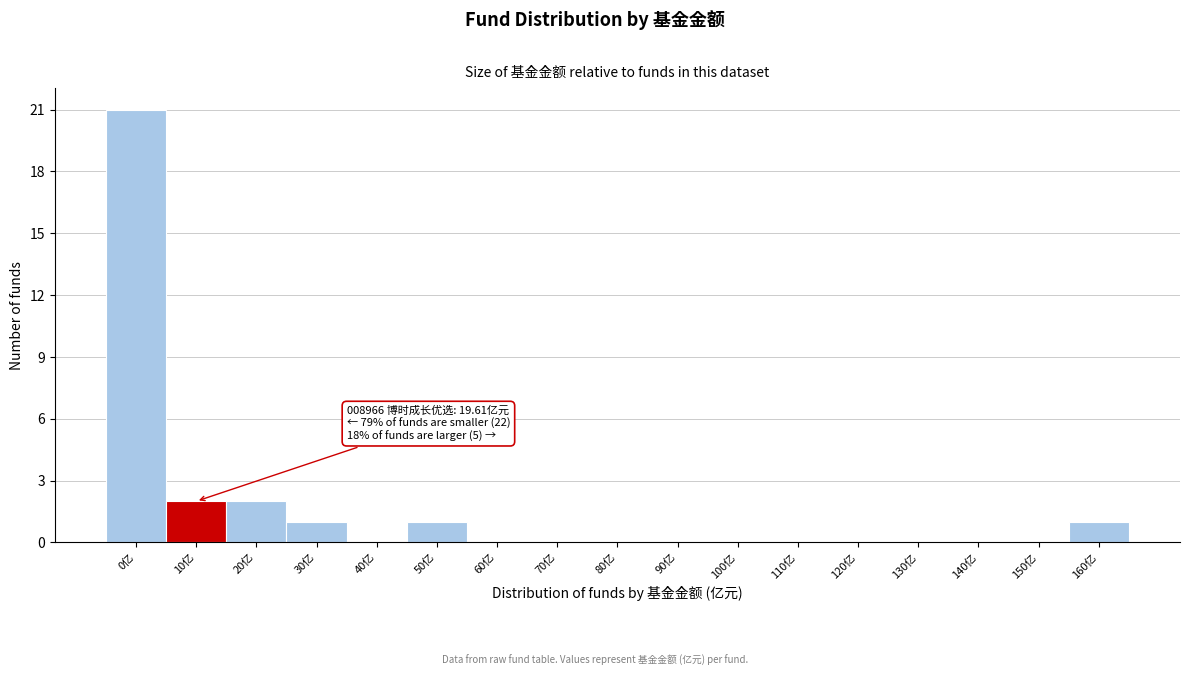

Reading left to right, transcribe all the data shown in this chart.

0亿=21	10亿=2	20亿=2	30亿=1	40亿=0	50亿=1	60亿=0	70亿=0	80亿=0	90亿=0	100亿=0	110亿=0	120亿=0	130亿=0	140亿=0	150亿=0	160亿=1